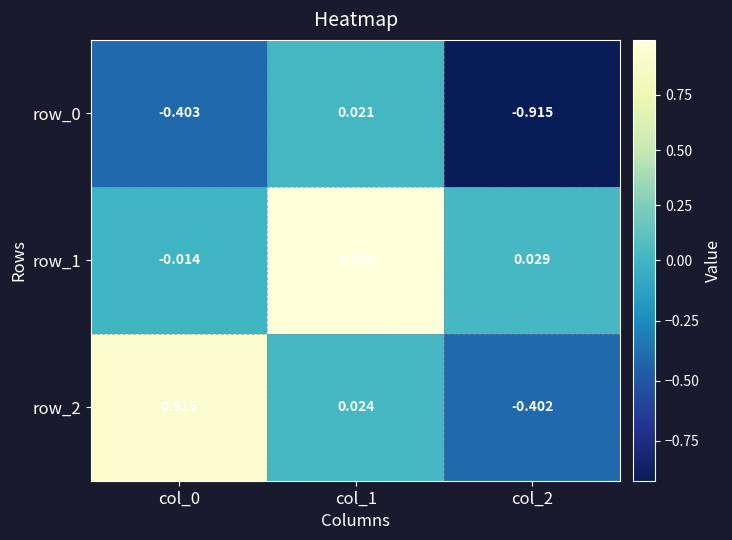

Count the number of data series in this chart.

3